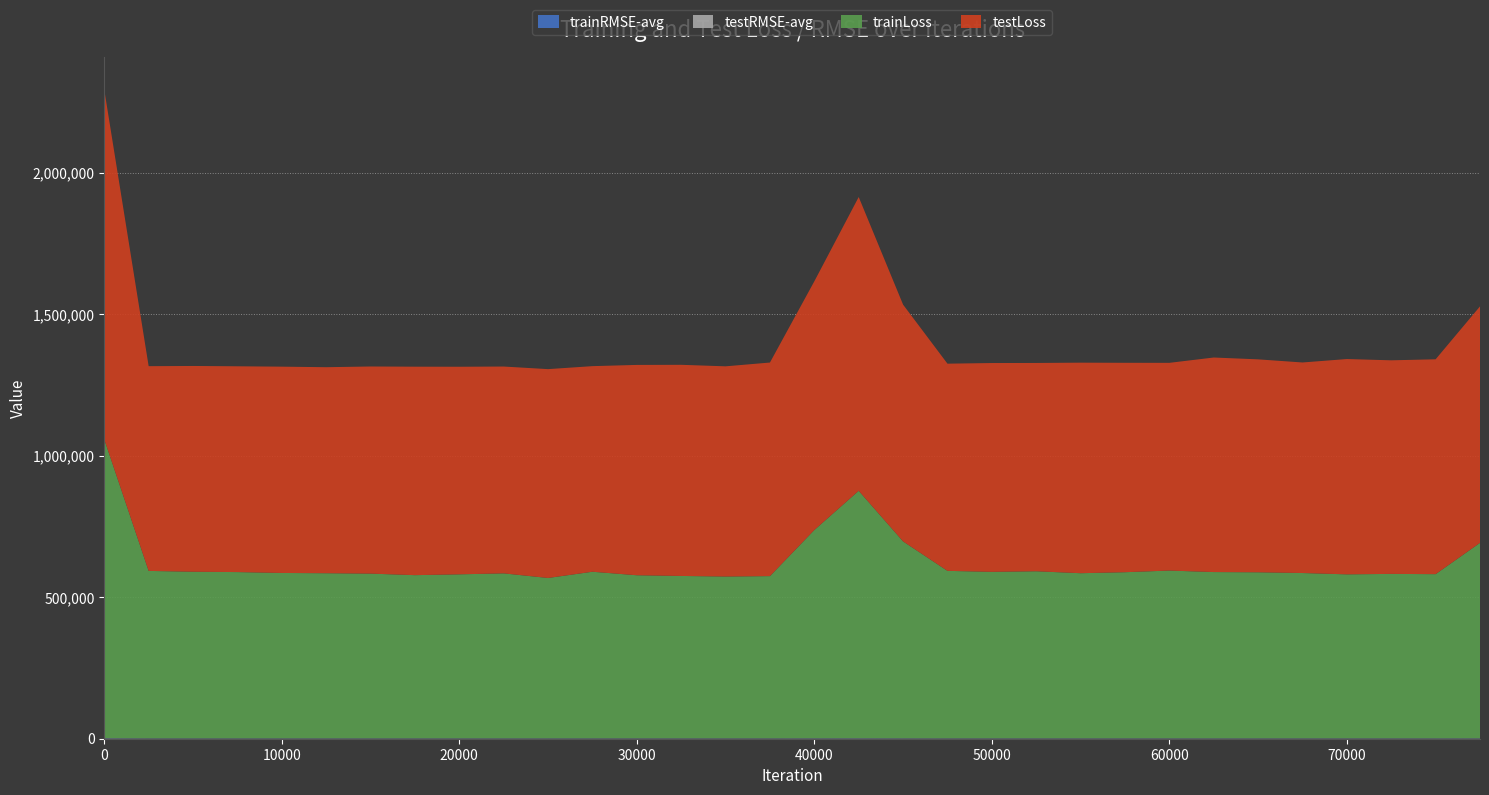

Reading left to right, transcribe all the data shown in this chart.

trainLoss: 1055497.5	591253.5	588374.9	587128.7	584001.2	583111.1	581730.9	576271.1	579183.0	582609.6	566301.6	588336.9	575901.2	573448.1	571424.1	572861.0	735568.0	873962.2	695366.7	591429.9	587964.1	589999.4	583152.8	586681.6	592497.9	587192.0	586410.4	583806.0	579087.4	580713.2	579778.0	690283.0
testLoss: 1235063.9	723316.8	726944.9	727023.1	728885.1	727837.0	731745.8	736532.9	733395.9	730711.1	737848.5	726362.1	743116.1	745963.6	742630.8	754565.9	878610.6	1037909.9	836506.8	732000.1	737701.9	735956.1	743827.3	739819.6	733861.9	757973.9	752246.1	743837.9	760674.9	754582.2	759079.5	835373.6
trainRMSE-avg: 1027.4	768.9	767.0	766.2	764.2	763.6	762.7	759.1	761.0	763.3	752.5	767.0	758.8	757.2	755.9	756.8	856.1	927.2	828.1	769.0	766.8	768.1	763.6	765.9	769.7	766.3	765.8	764.1	761.0	762.0	761.4	825.2
testRMSE-avg: 1111.3	850.5	852.6	852.6	853.7	853.1	855.4	858.2	856.3	854.8	859.0	852.3	862.0	863.6	861.7	868.6	935.2	1011.4	908.7	855.6	858.9	857.9	862.4	860.1	856.6	870.5	867.2	862.4	872.0	868.5	871.2	908.8